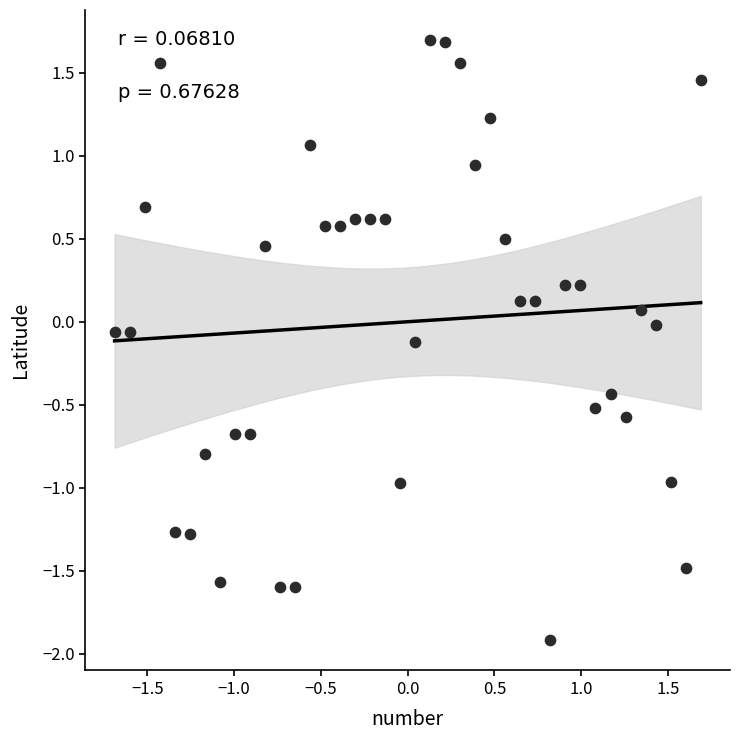

What is the range of Y values (max minus min)?

3.6